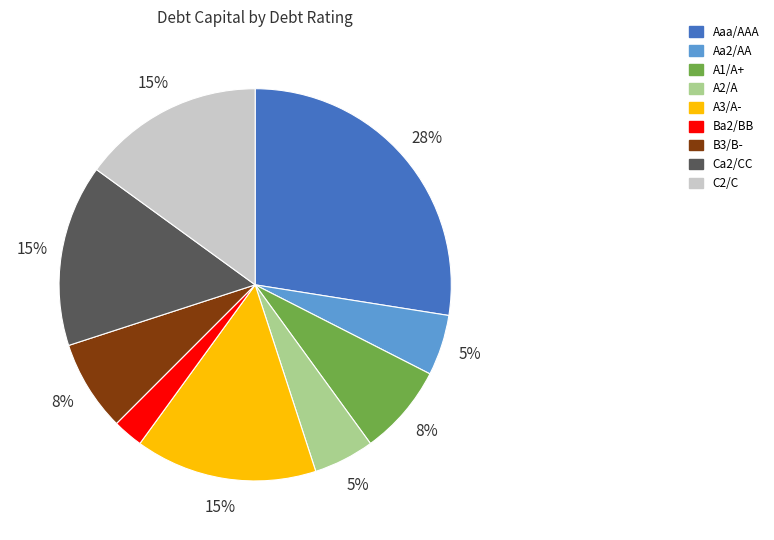

To the nearest percent, what is the average slice percentage?

11%